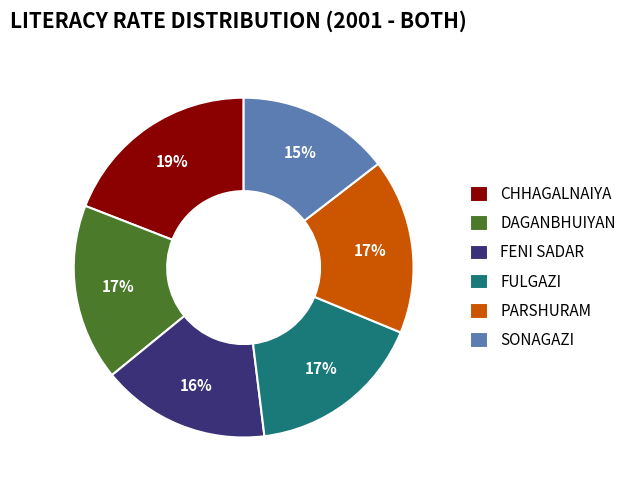

Count the number of slices in the pie.

6